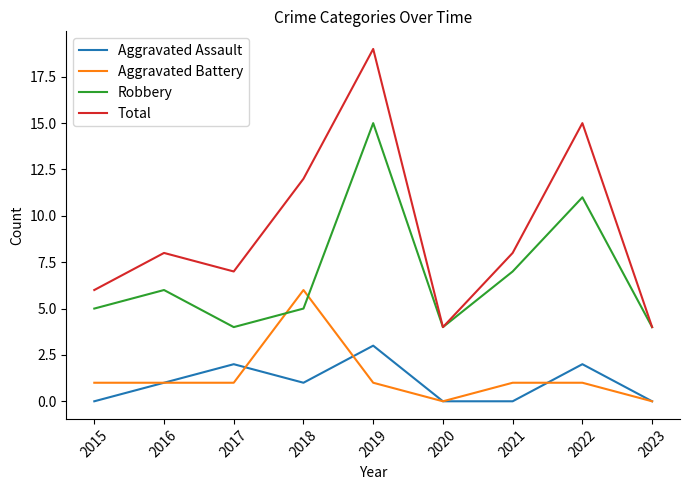

What is the average value of the Robbery series?

7